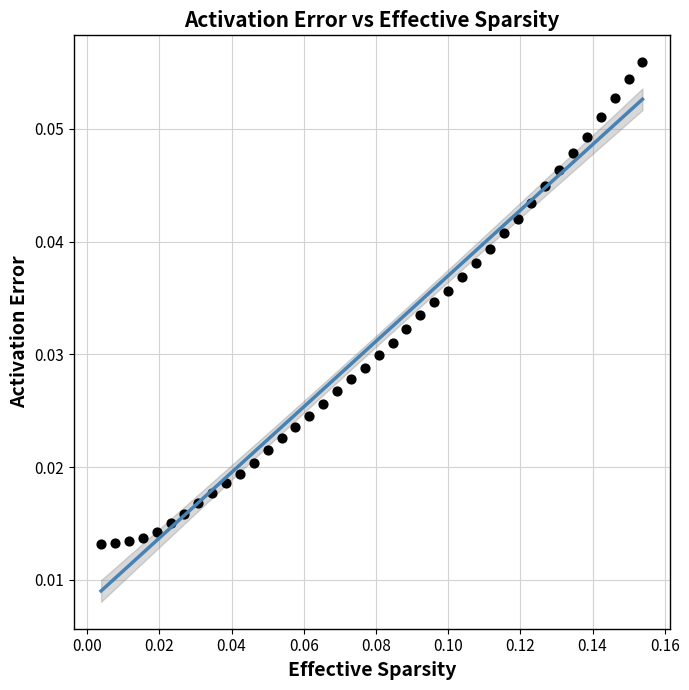

Count the number of points in this scatter plot.

40